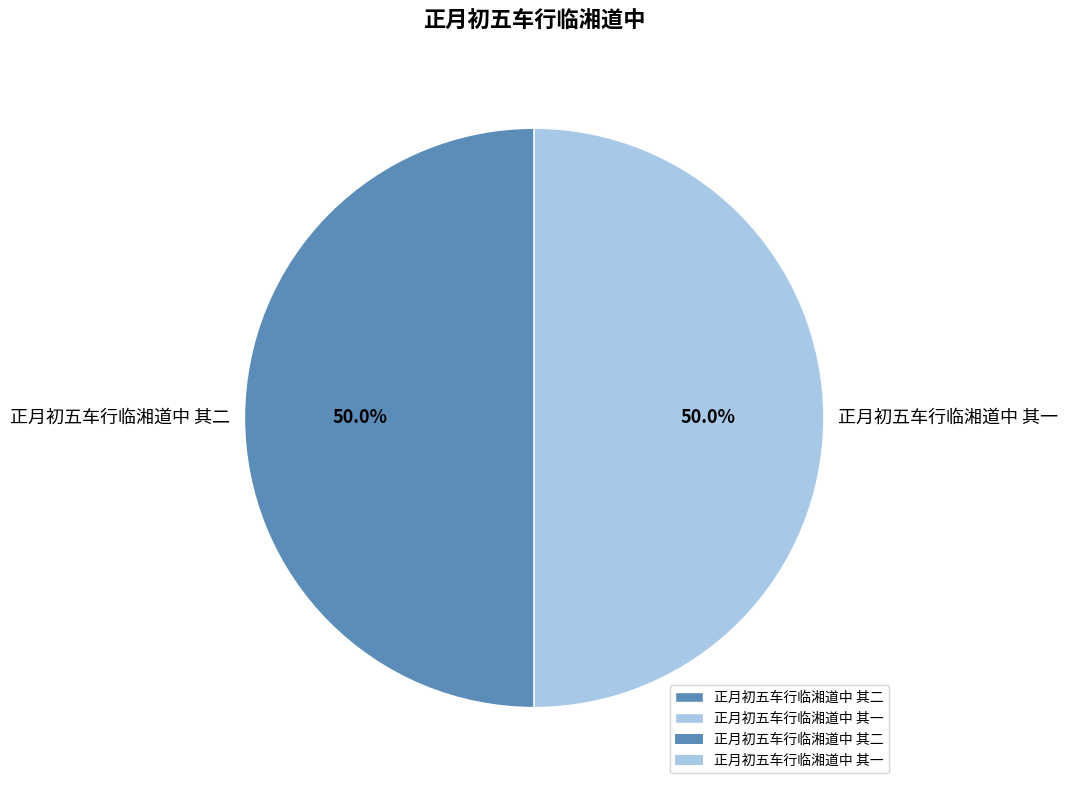

Do 正月初五车行临湘道中 其一 and 正月初五车行临湘道中 其二 together represent more than half of the pie?

Yes